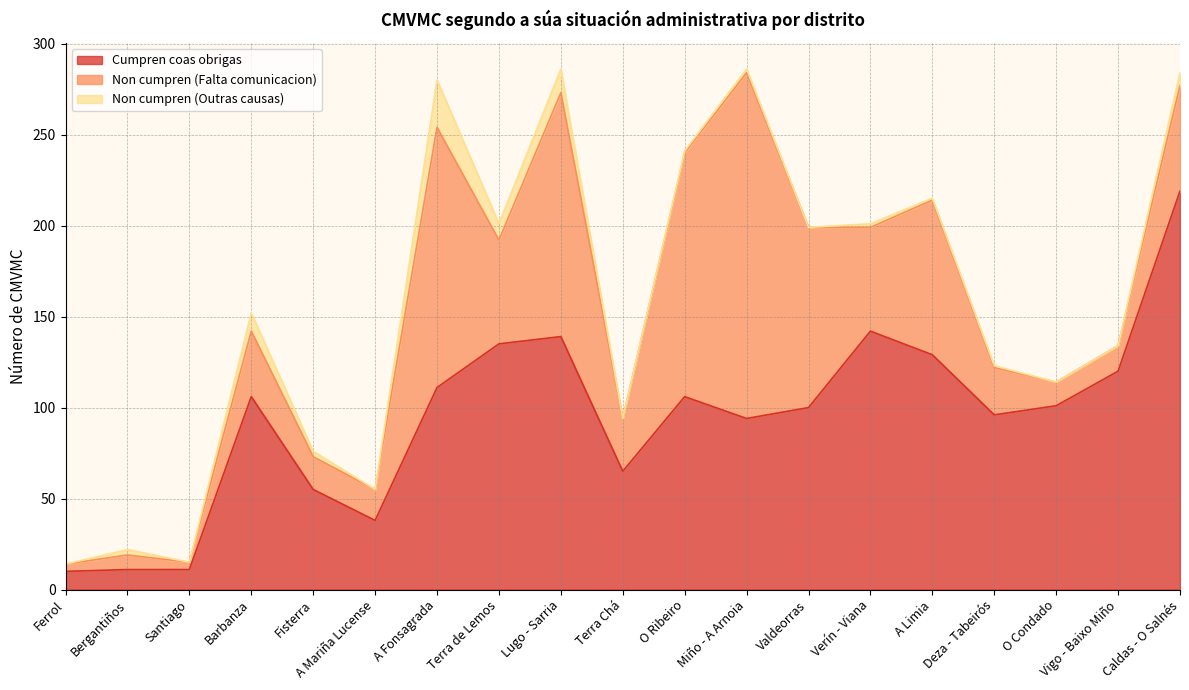

How many lines are shown in the chart?

3